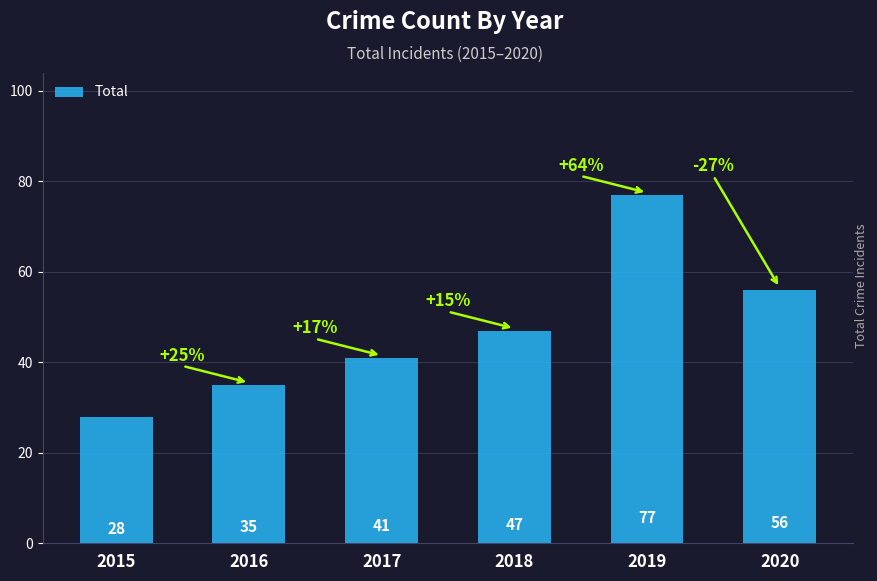

What is the smallest value displayed?

28